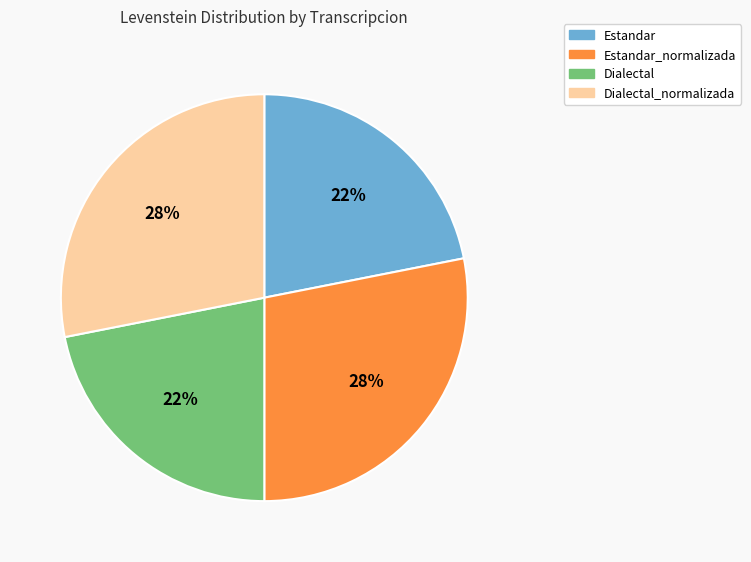

What is the ratio of the value at Dialectal to the value at Dialectal_normalizada?

0.8